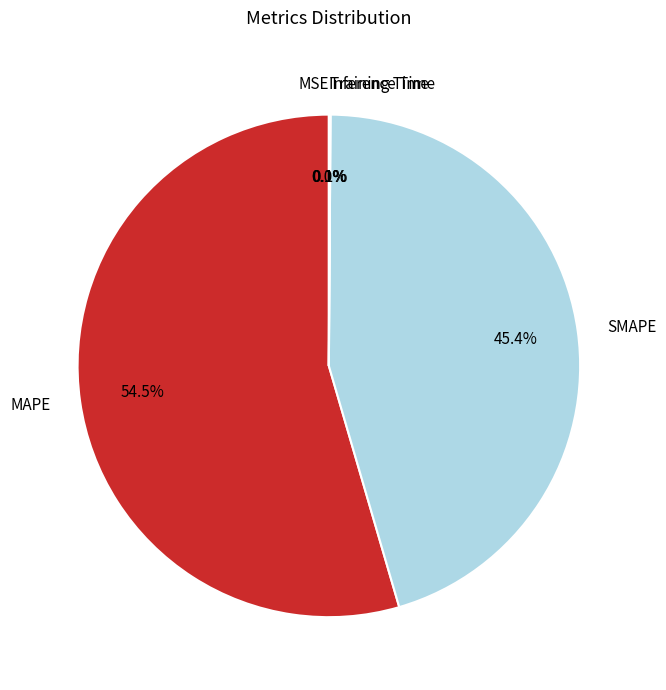

What portion of the pie excludes SMAPE?

54.6%